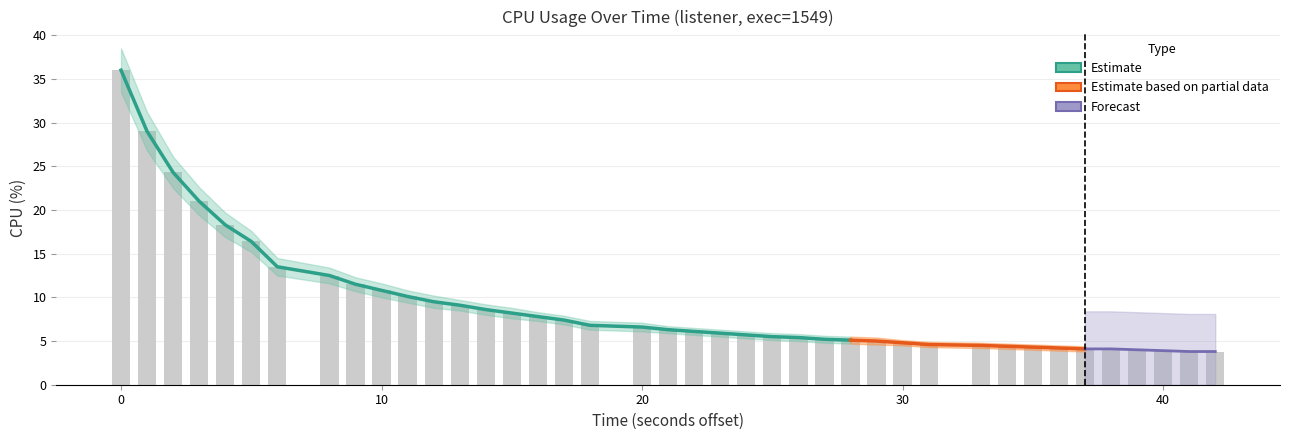

Is the value of cpu_lower at 23 greater than the value of cpu_upper at 36?

Yes